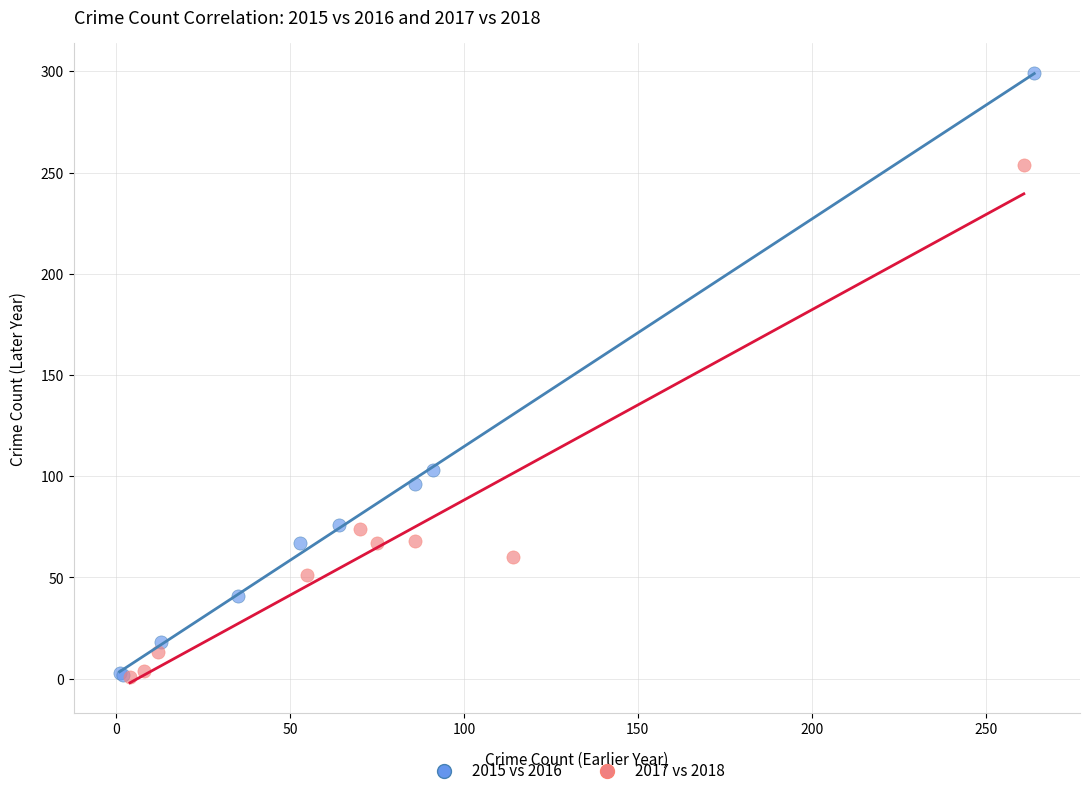

What are all the series names shown in the legend?

2015 vs 2016, 2017 vs 2018